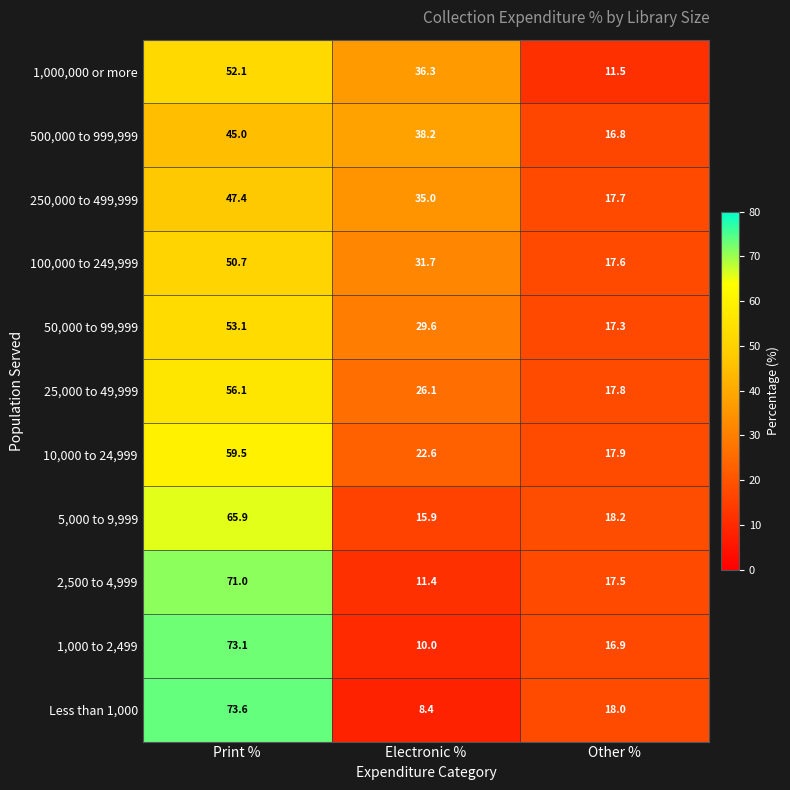

At which label does 1,000 to 2,499 reach its minimum?

Electronic %